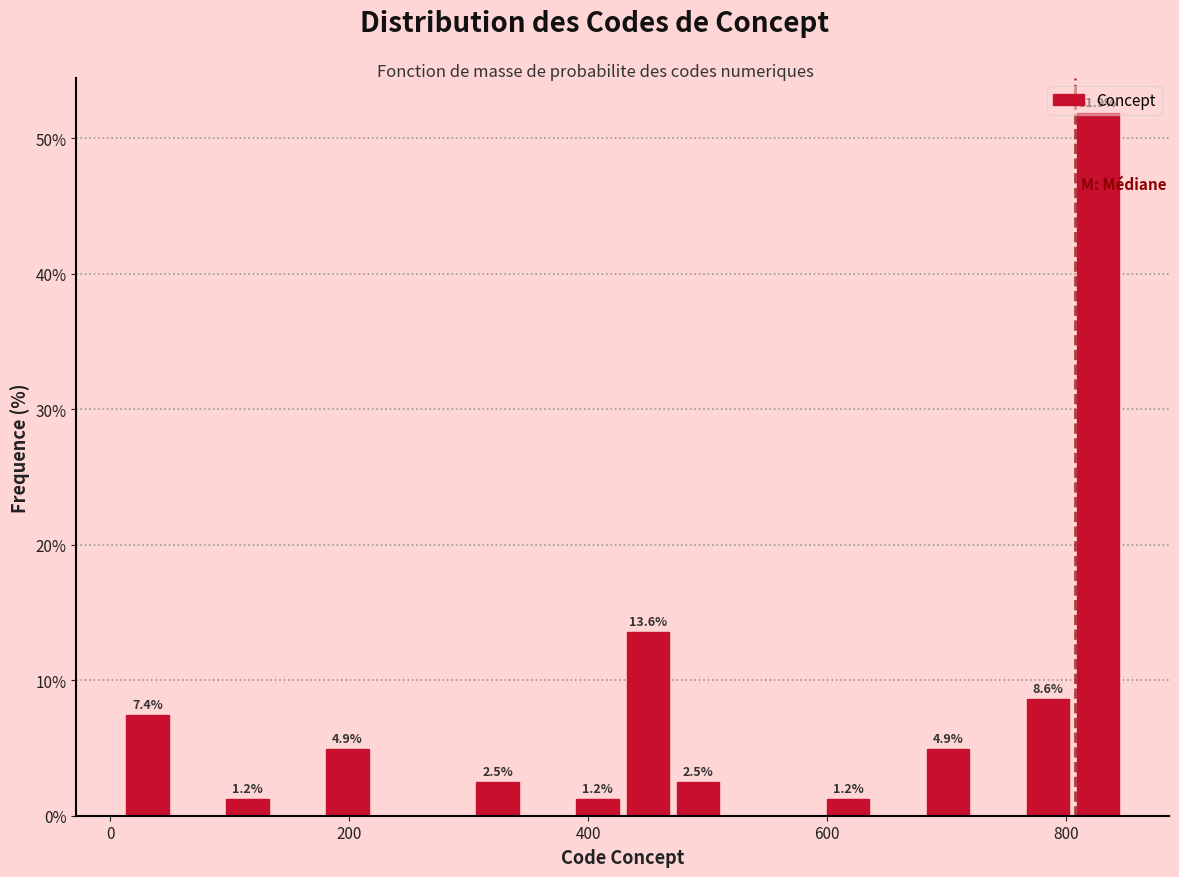

Around what value on the x-axis is the tallest bar? Give the approximate position of its centre, as read against the axis.

820